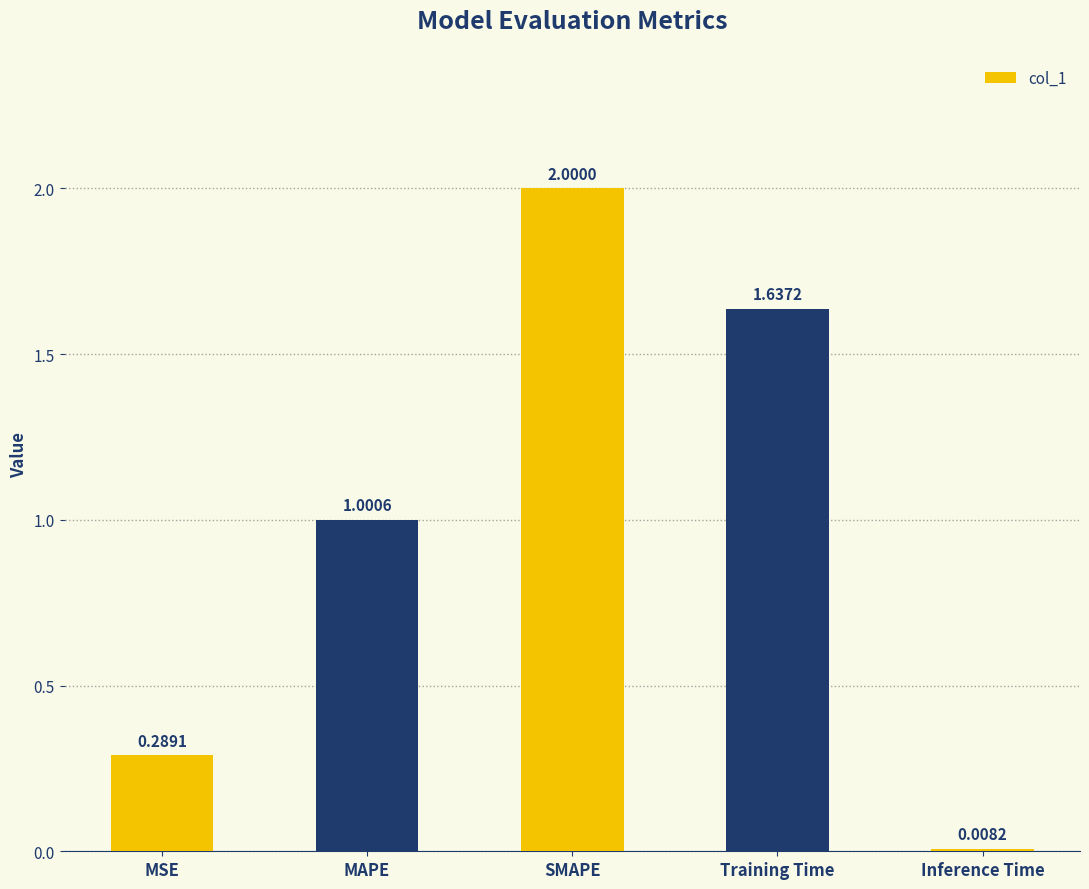

What is the maximum value shown in the chart?

2.0